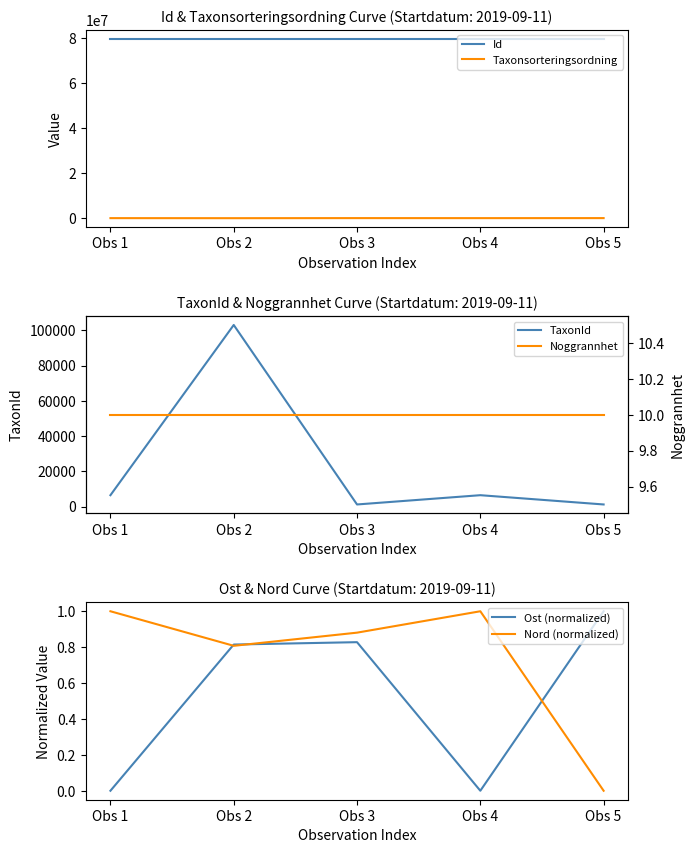

At which label does Ost (normalized) reach its minimum?

Obs 1